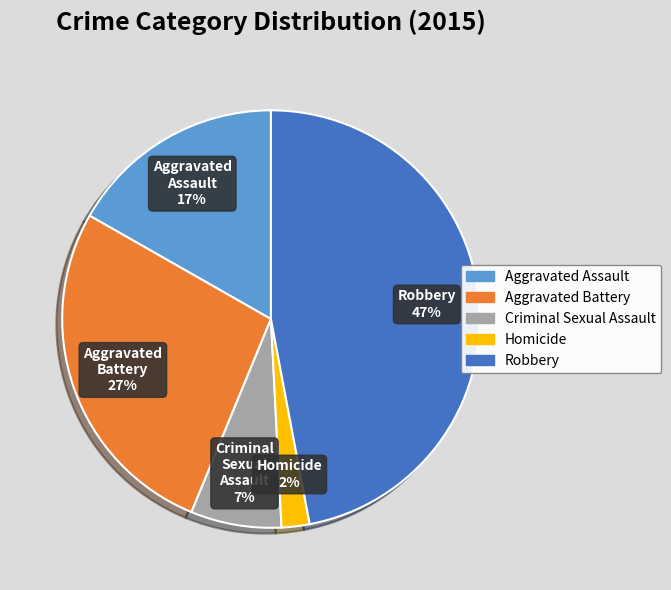

Does Homicide account for over 50% of the chart?

No